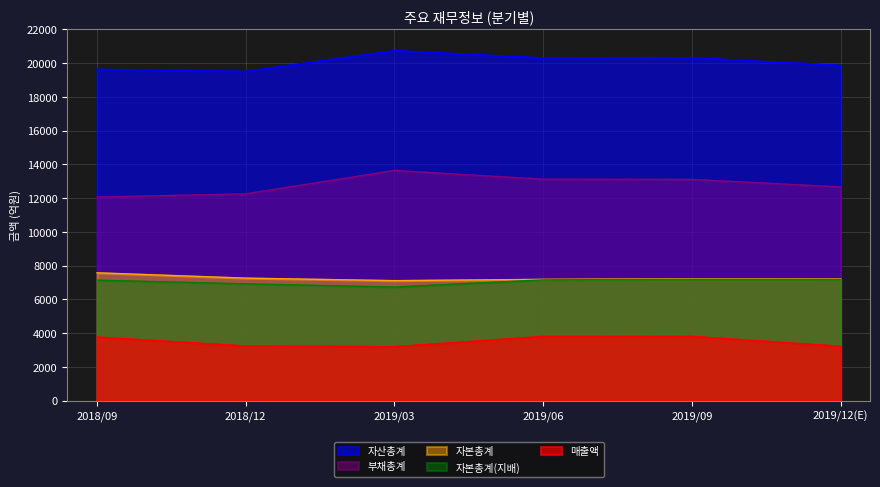

Read the 부채총계 value at 2018/12.

12252